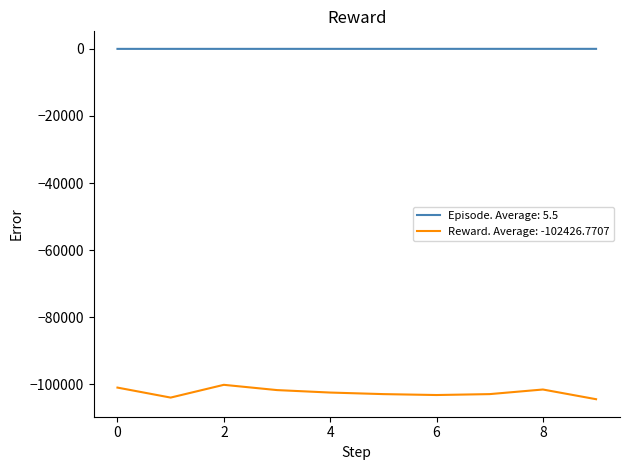

True or false: Episode. Average: 5.5 and Reward. Average: -102426.7707 intersect in this chart.

False